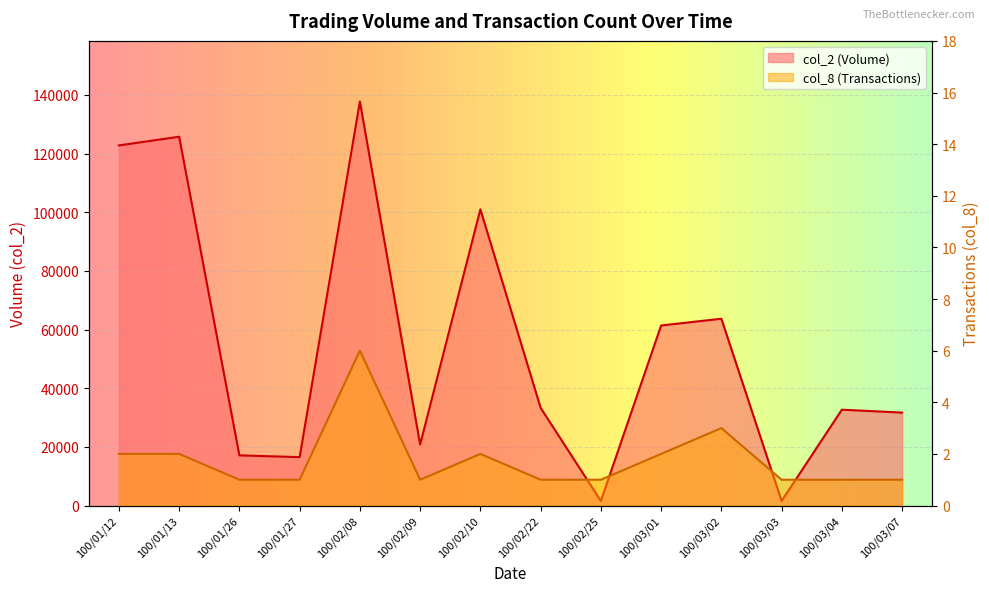

How many col_8 values are between 1 and 2?

12